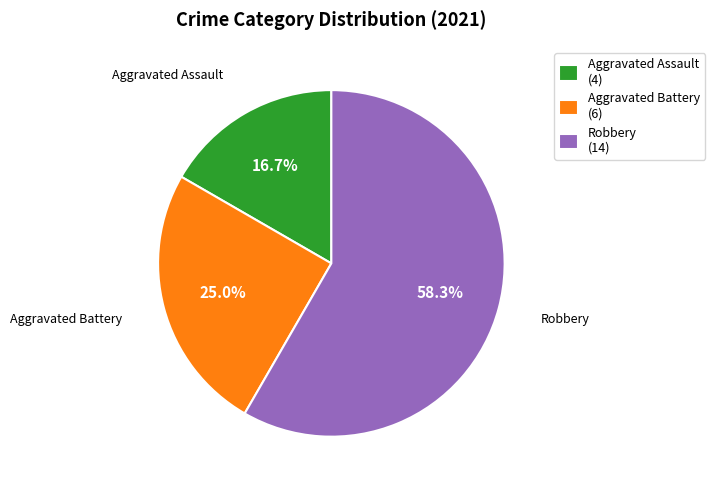

Is there any slice that represents more than half of the pie?

Yes